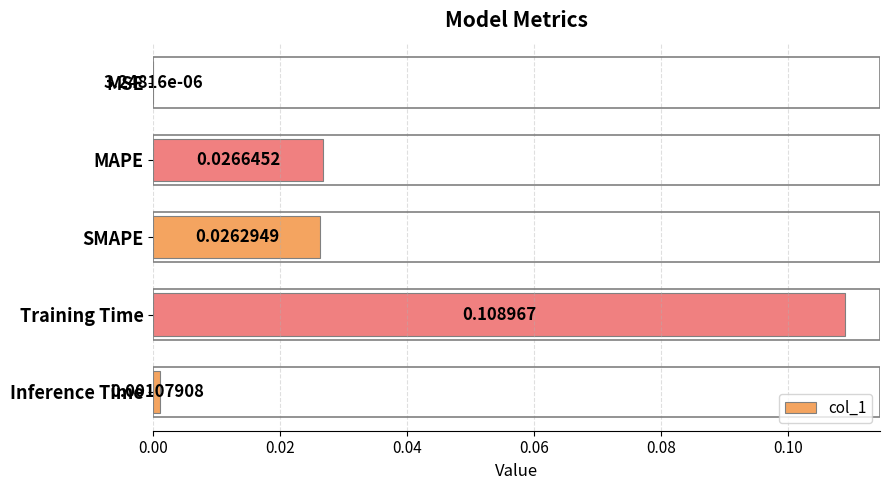

Which category has the highest value across all series?

Training Time